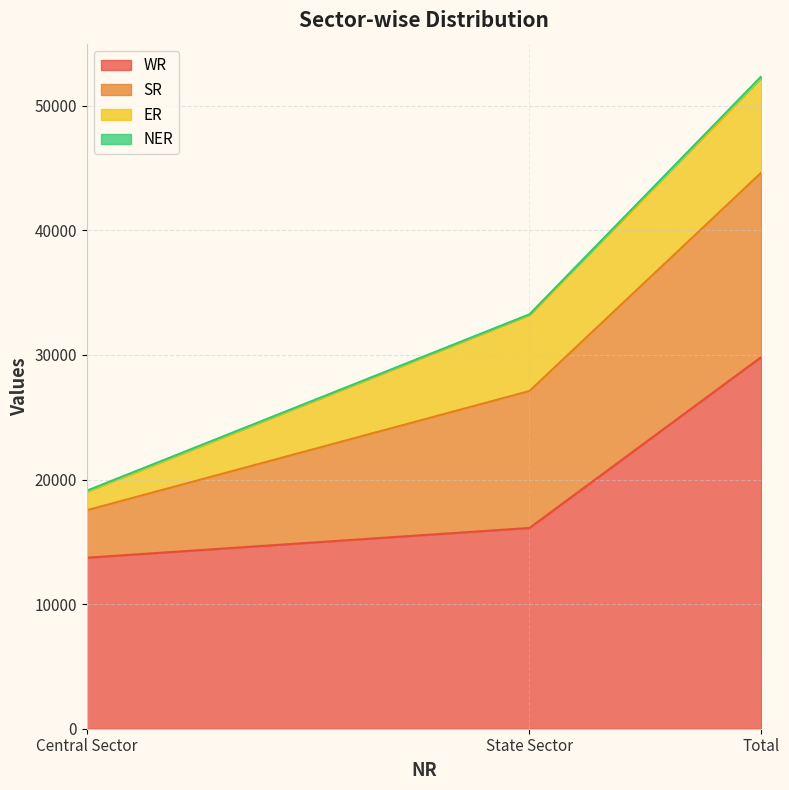

What is the lowest value of the SR series?

3810